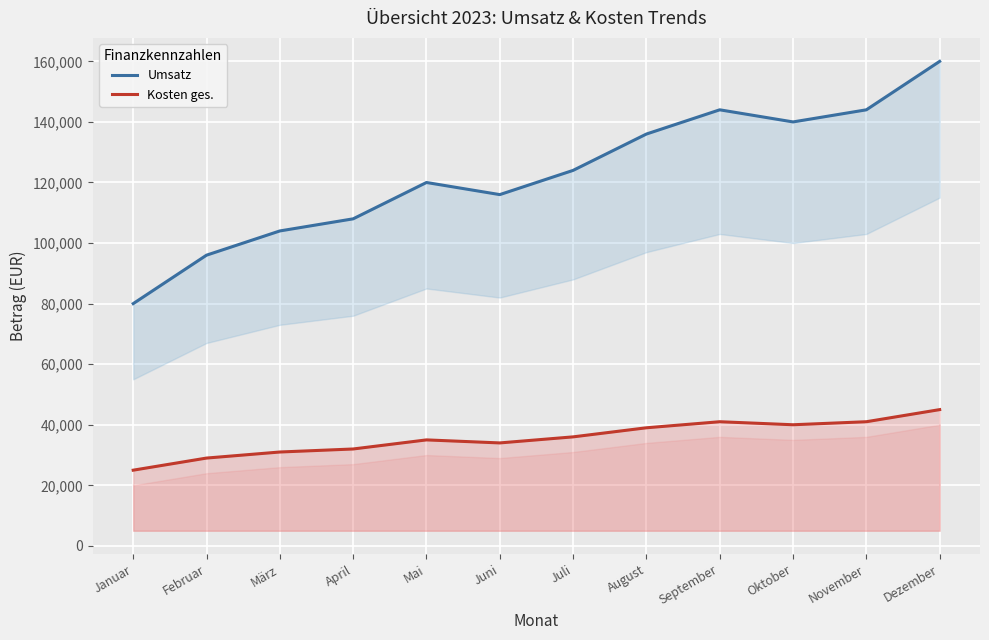

What is the total value across all series at April?

140000